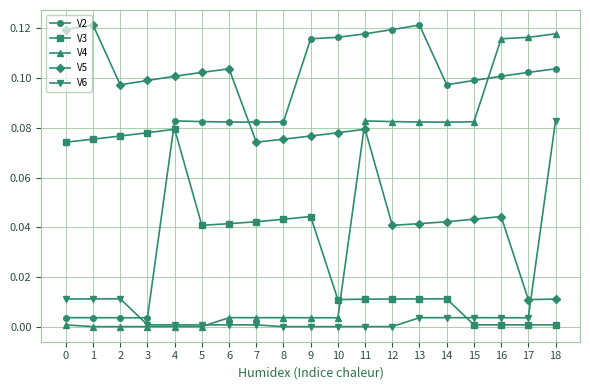

Is the value of V2 at 13 greater than the value of V5 at 5?

Yes